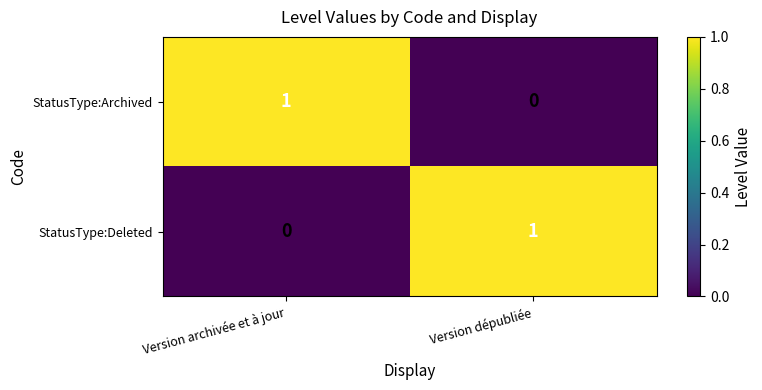

At Version dépubliée, list the series in order from smallest to largest.

StatusType:Archived, StatusType:Deleted